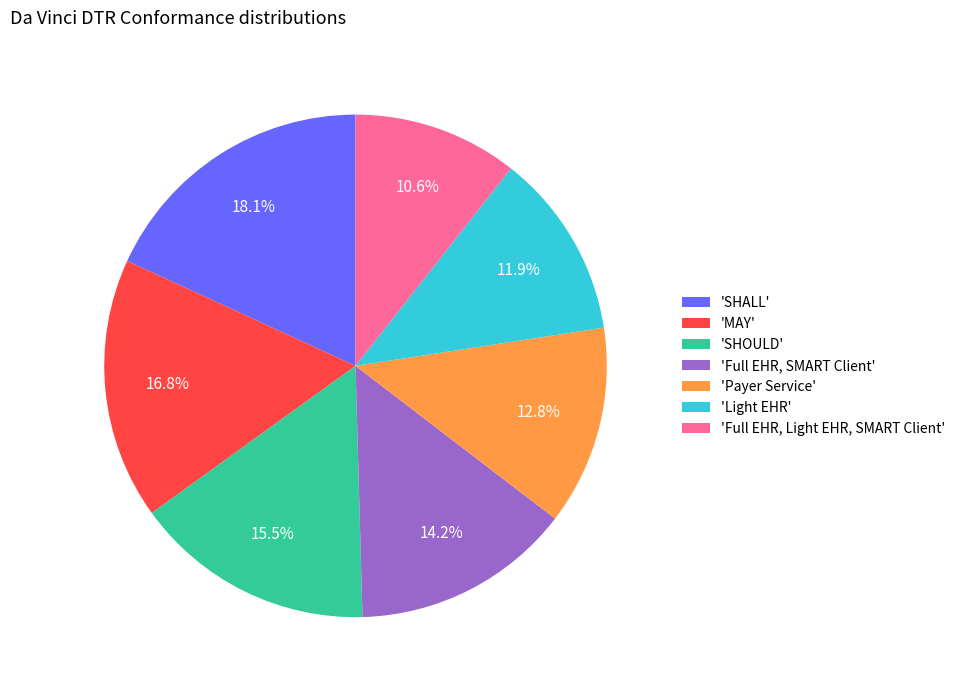

Rank the categories by value from highest to lowest.

'SHALL', 'MAY', 'SHOULD', 'Full EHR, SMART Client', 'Payer Service', 'Light EHR', 'Full EHR, Light EHR, SMART Client'